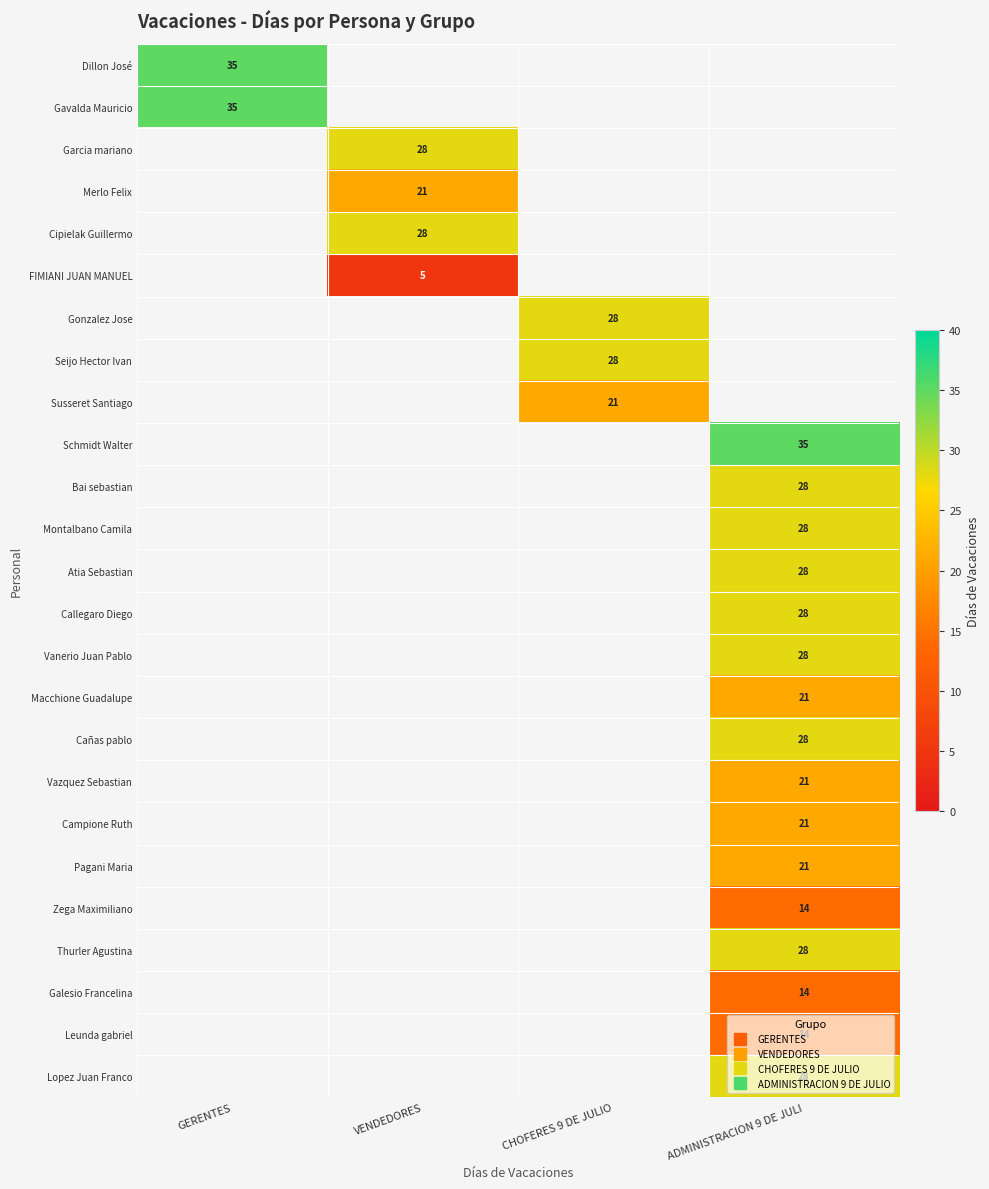

Which series has the largest range (max minus min)?

Dillon José